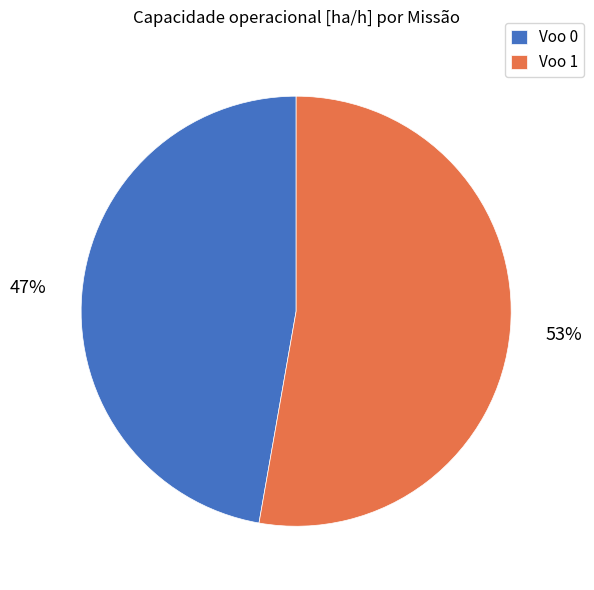

How many slices are in this pie chart?

2